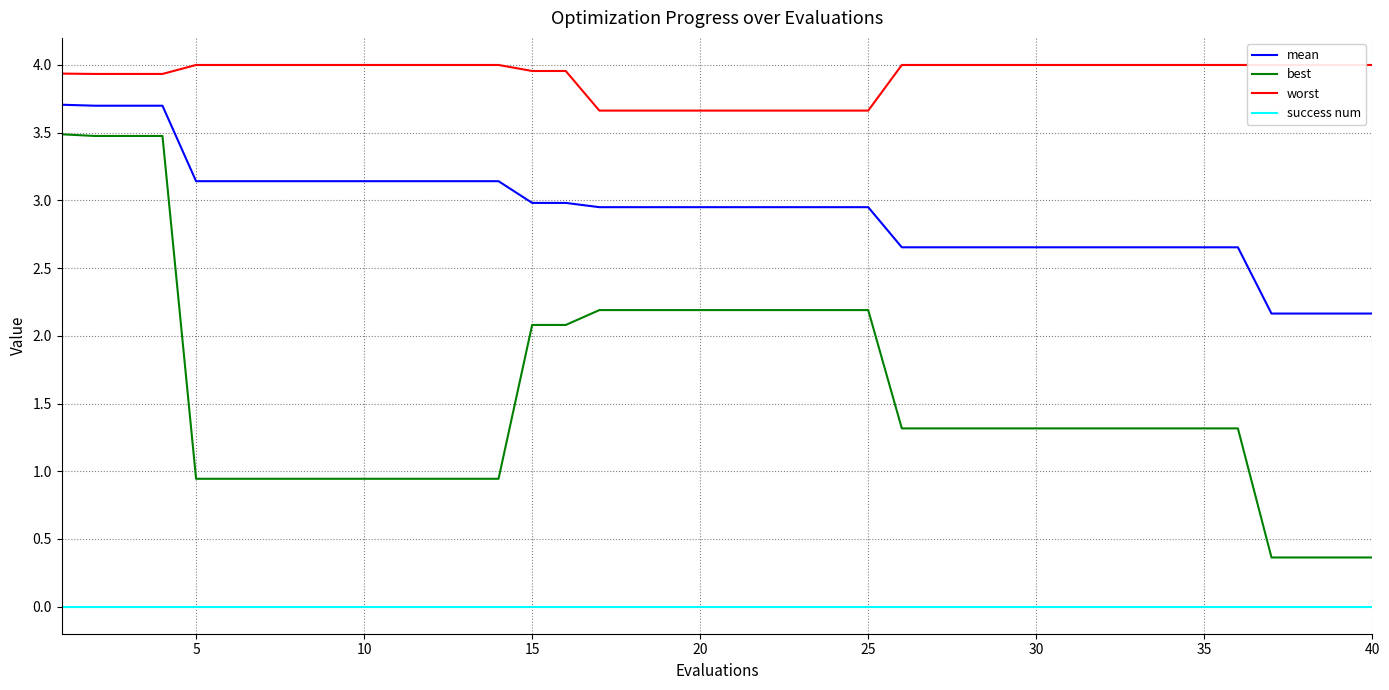

Reading left to right, what are all the values shown in this chart?

mean: 3.7	3.7	3.7	3.7	3.1	3.1	3.1	3.1	3.1	3.1	3.1	3.1	3.1	3.1	3.0	3.0	2.9	2.9	2.9	2.9	2.9	2.9	2.9	2.9	2.9	2.7	2.7	2.7	2.7	2.7	2.7	2.7	2.7	2.7	2.7	2.7	2.2	2.2	2.2	2.2
best: 3.5	3.5	3.5	3.5	0.9	0.9	0.9	0.9	0.9	0.9	0.9	0.9	0.9	0.9	2.1	2.1	2.2	2.2	2.2	2.2	2.2	2.2	2.2	2.2	2.2	1.3	1.3	1.3	1.3	1.3	1.3	1.3	1.3	1.3	1.3	1.3	0.4	0.4	0.4	0.4
worst: 3.9	3.9	3.9	3.9	4.0	4.0	4.0	4.0	4.0	4.0	4.0	4.0	4.0	4.0	4.0	4.0	3.7	3.7	3.7	3.7	3.7	3.7	3.7	3.7	3.7	4.0	4.0	4.0	4.0	4.0	4.0	4.0	4.0	4.0	4.0	4.0	4.0	4.0	4.0	4.0
success num: 0.0	0.0	0.0	0.0	0.0	0.0	0.0	0.0	0.0	0.0	0.0	0.0	0.0	0.0	0.0	0.0	0.0	0.0	0.0	0.0	0.0	0.0	0.0	0.0	0.0	0.0	0.0	0.0	0.0	0.0	0.0	0.0	0.0	0.0	0.0	0.0	0.0	0.0	0.0	0.0